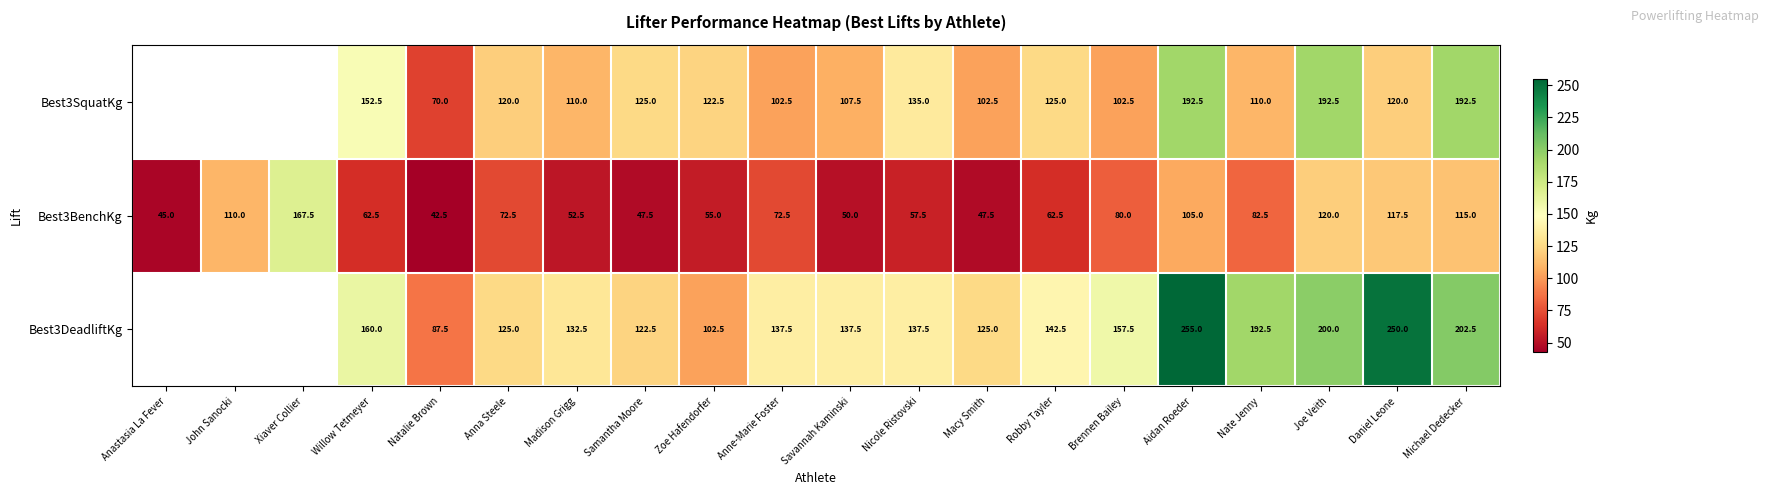

At which category is the sum across all series the highest?

Aidan Roeder